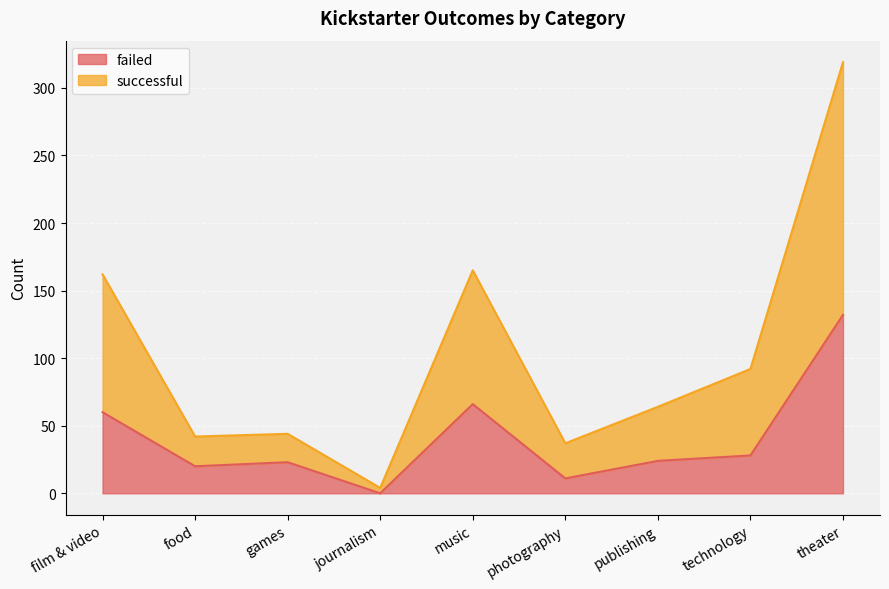

How many series are shown in this chart?

2